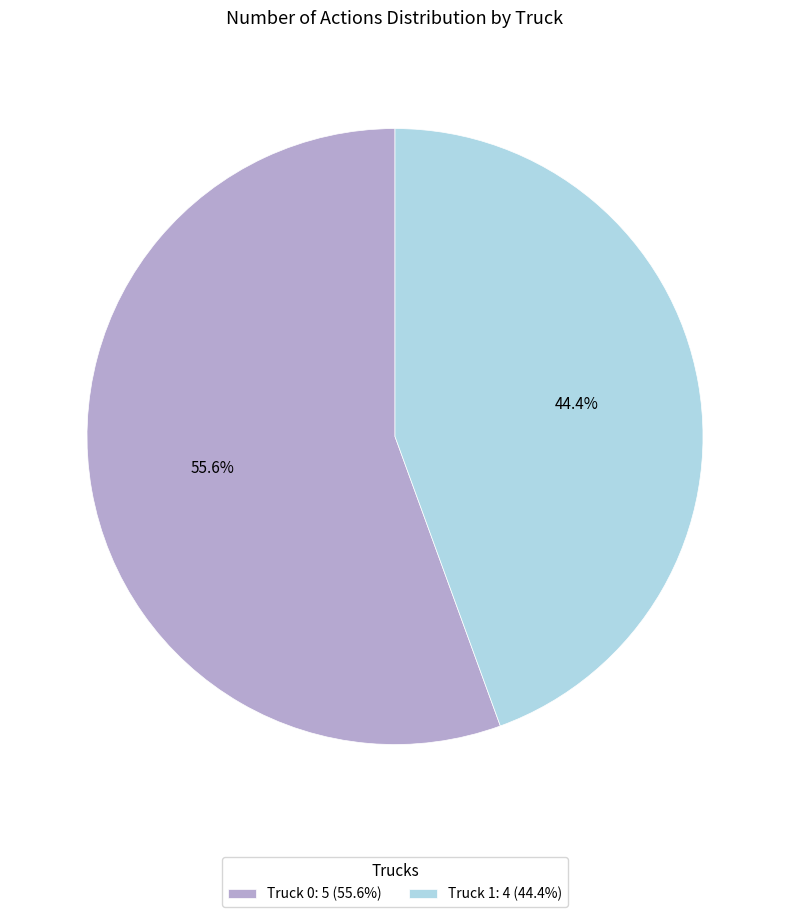

Is the sum of Truck 0 and Truck 1 greater than half?

Yes